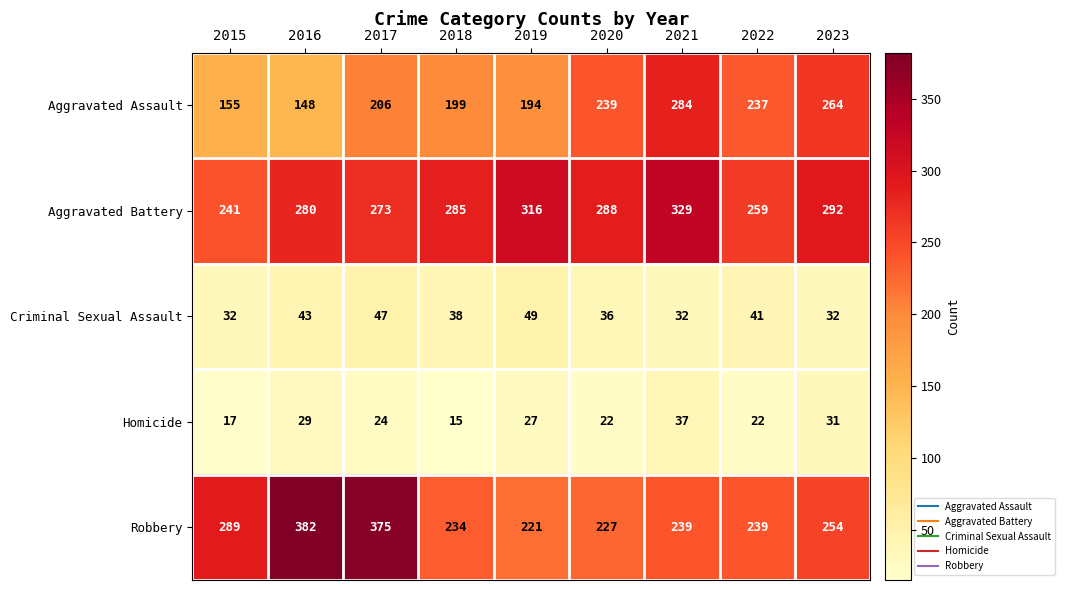

Which series has the largest total across all categories?

Aggravated Battery